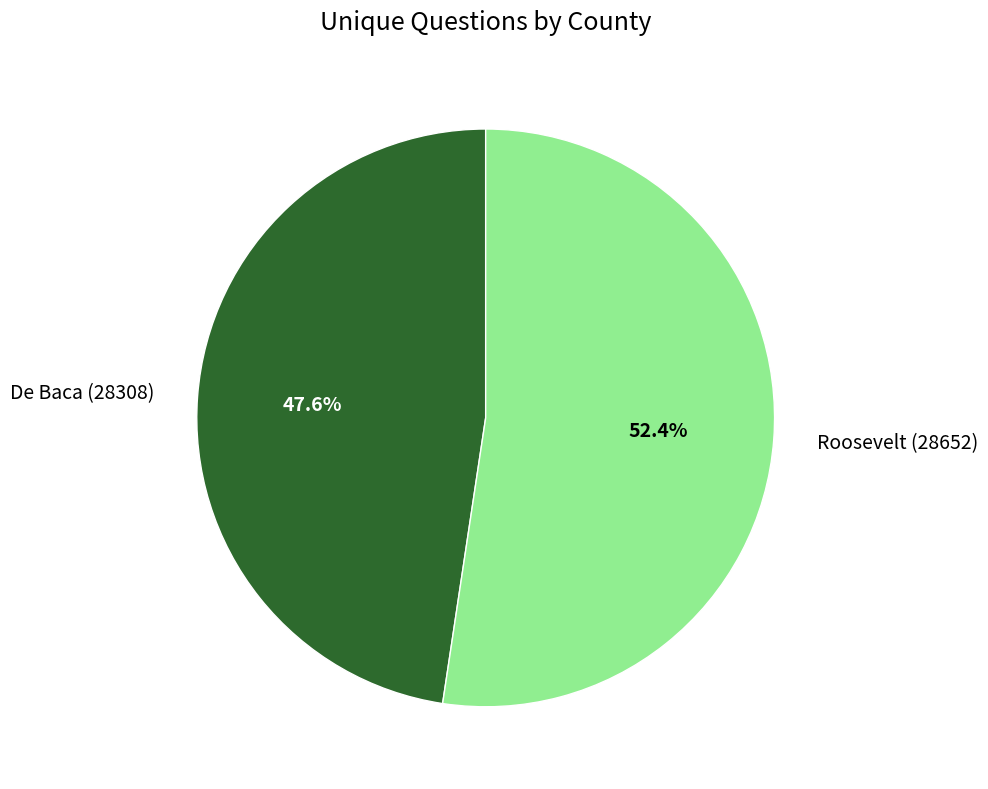

Do Roosevelt (28652) and De Baca (28308) together represent more than half of the pie?

Yes